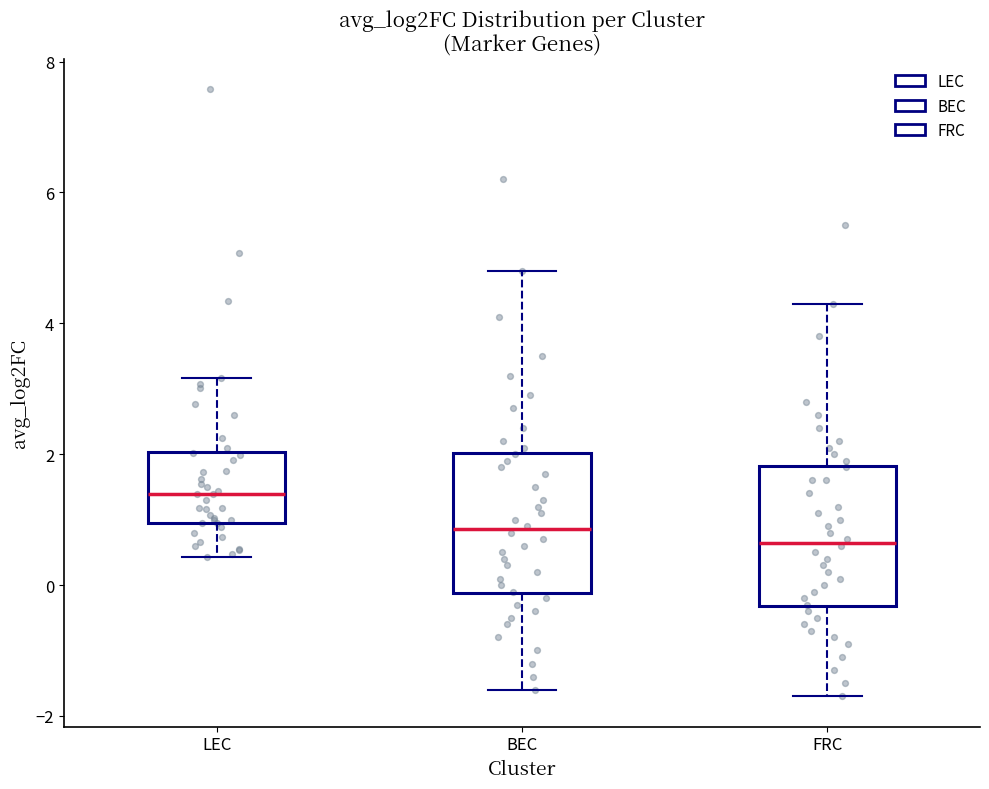

Reading left to right, transcribe this box plot: for each box, give where its median line is, the range the box spans, and where its two whiskers end, as read against the y-axis. The values are not printed on the chart, so give them approximately, as read against the axis.

LEC: median 1.4, box 1.0 to 2.0, whiskers 0.4 to 3.2
BEC: median 0.8, box -0.2 to 2.0, whiskers -1.6 to 4.8
FRC: median 0.6, box -0.4 to 1.8, whiskers -1.6 to 4.4